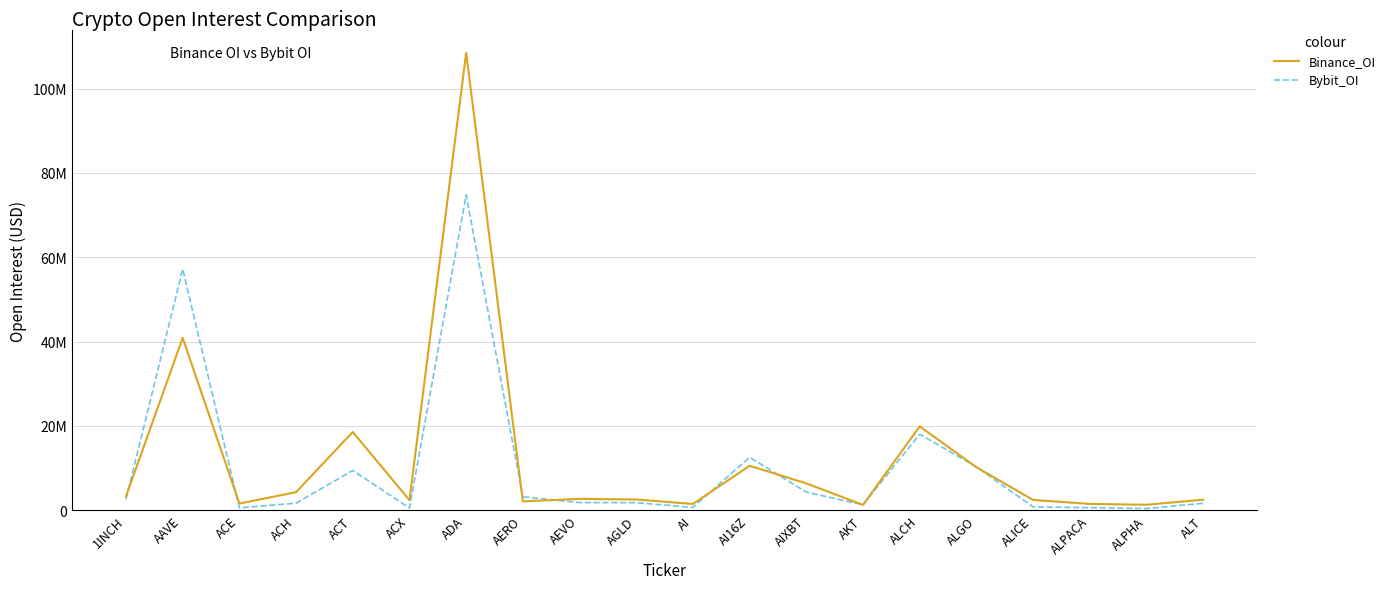

Rank the categories by Binance_OI value from lowest to highest.

AKT, ALPHA, AI, ALPACA, ACE, AERO, ACX, ALICE, ALT, AGLD, AEVO, 1INCH, ACH, AIXBT, ALGO, AI16Z, ACT, ALCH, AAVE, ADA